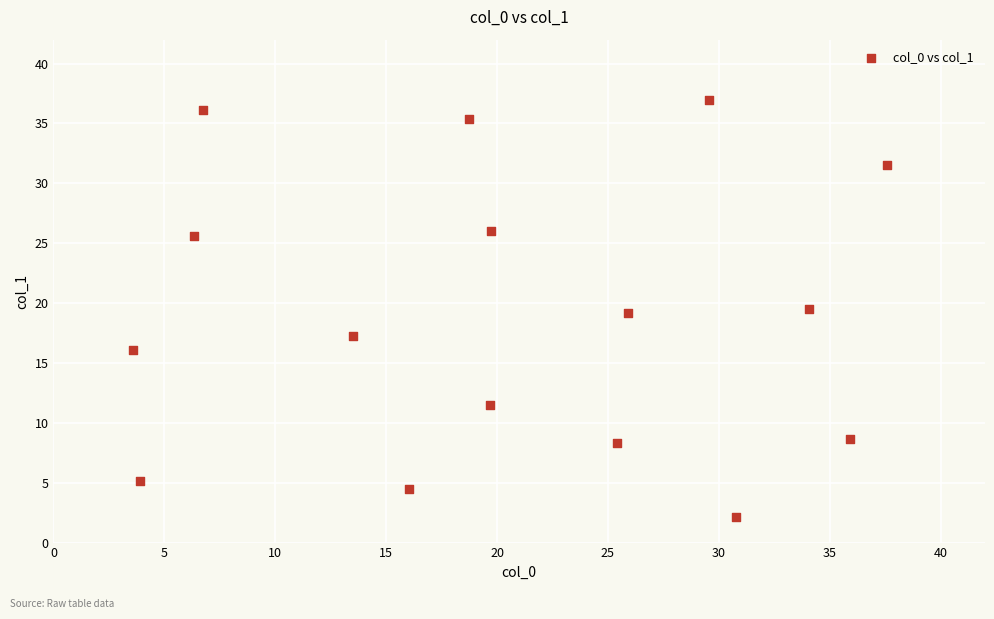

What is the range of Y values (max minus min)?

34.8